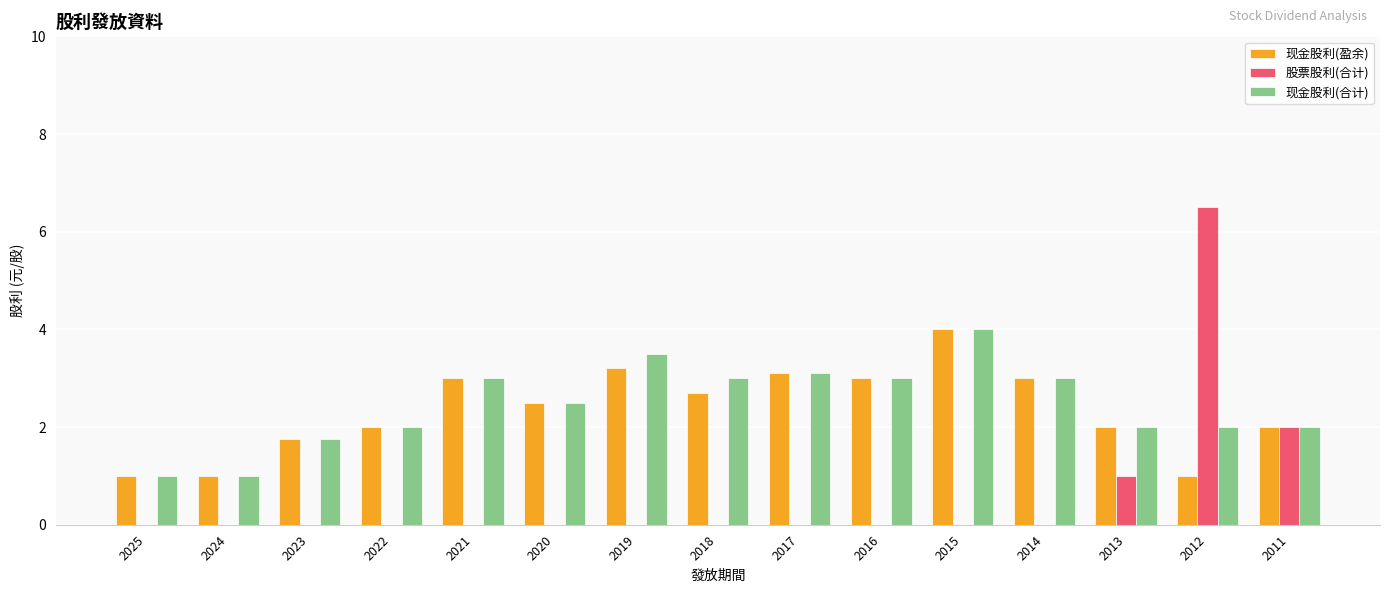

What is the sum of the 现金股利(盈余) values at 2023 and 2011?

3.8